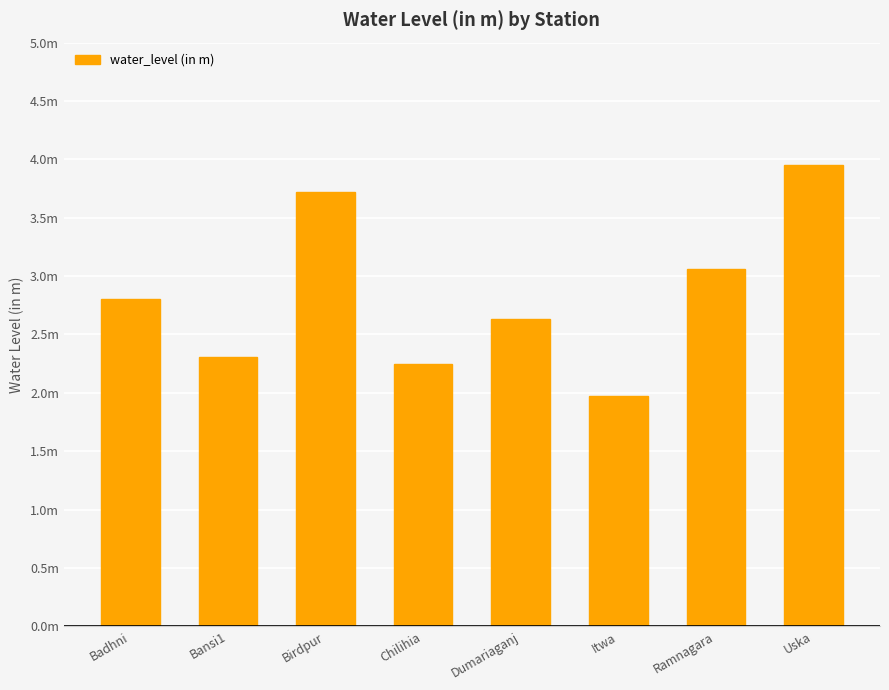

What position from the left is Chilihia?

4